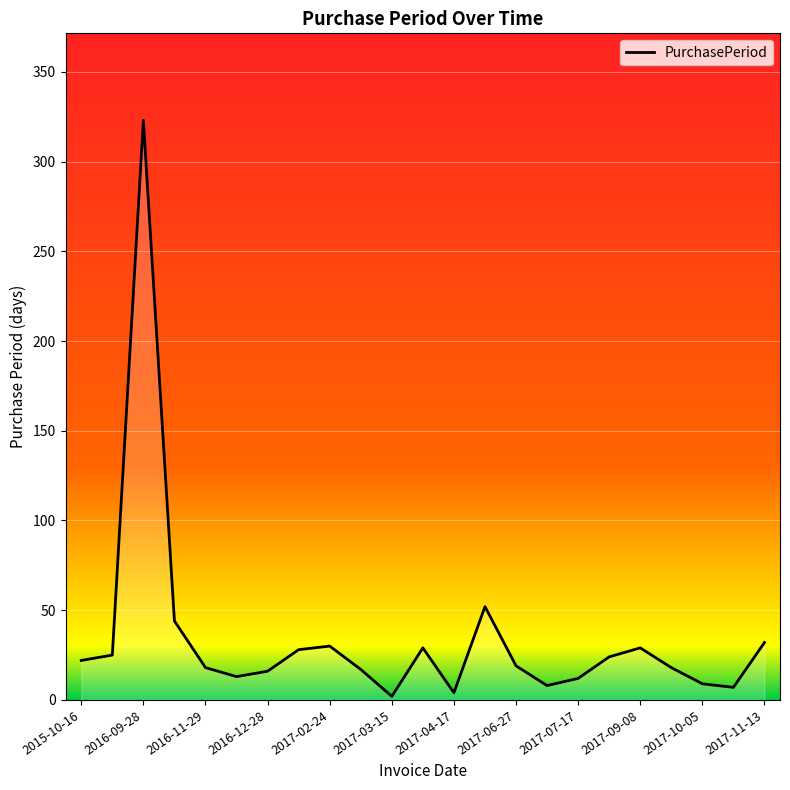

What is the greatest value displayed?

323